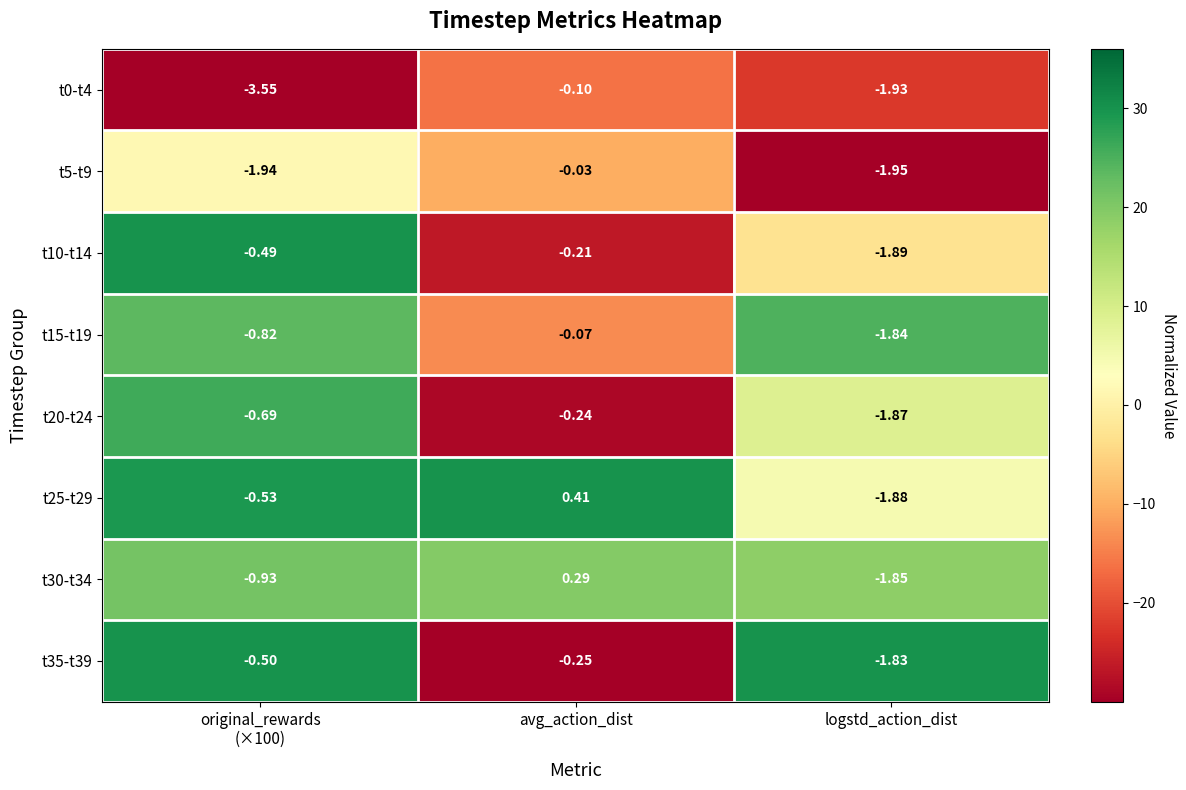

At which label does t5-t9 first exceed -1?

avg_action_dist